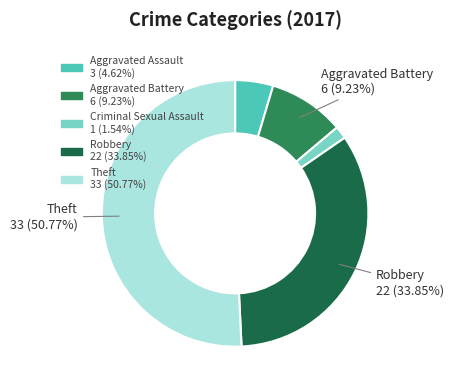

Count the number of slices in the pie.

5